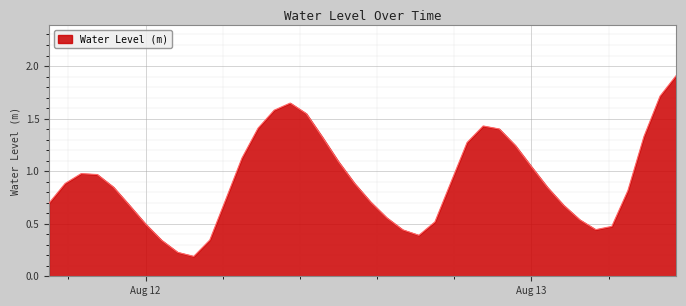

What is the difference between the maximum and minimum values?

1.7